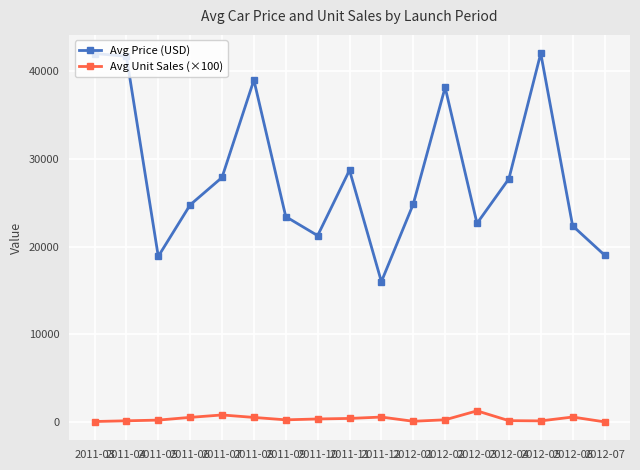

Rank the series by their maximum value, from highest to lowest.

Avg Price (USD), Avg Unit Sales (×100)